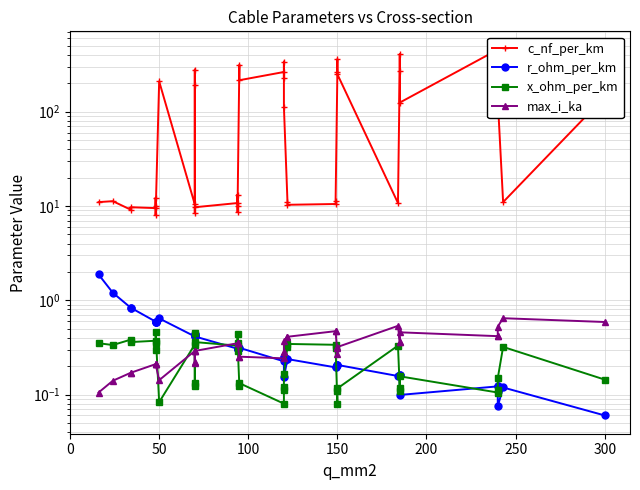

Which series has the largest total across all categories?

c_nf_per_km